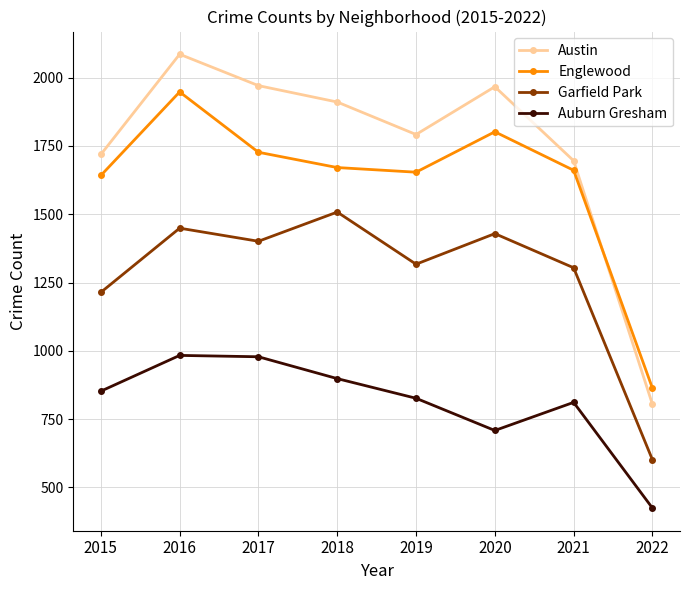

True or false: Austin has more than 1 points higher than both neighbors.

True